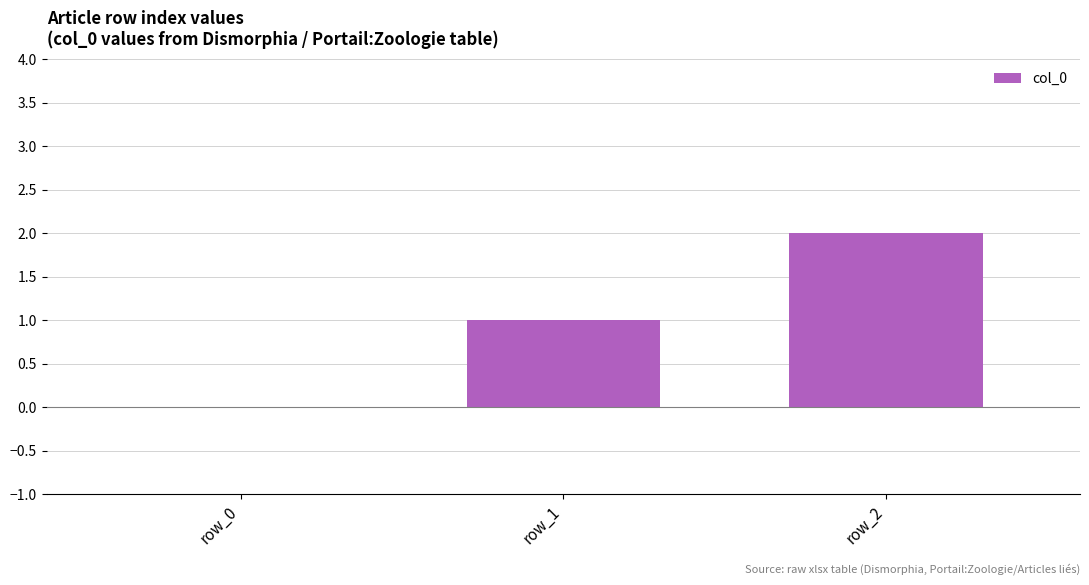

Which has a higher value, row_1 or row_2?

row_2